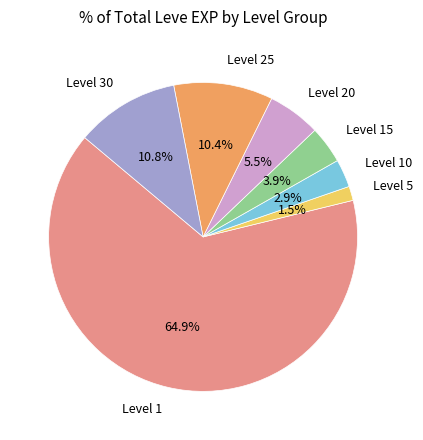

What percentage is NOT represented by Level 20?

94.5%